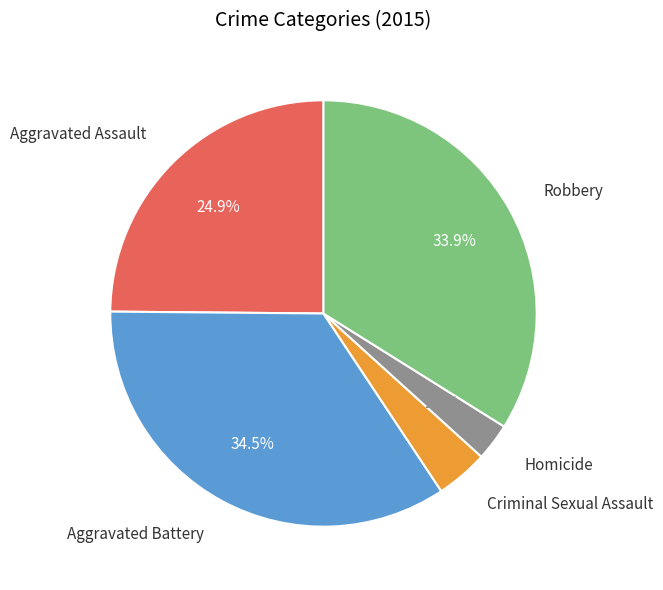

Which slice is the smallest?

Homicide